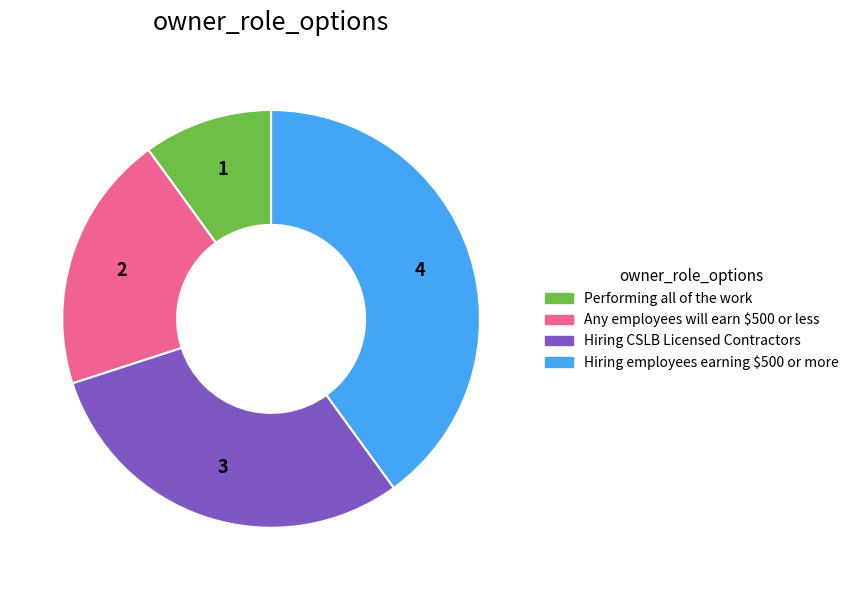

Does any single category account for the majority?

No